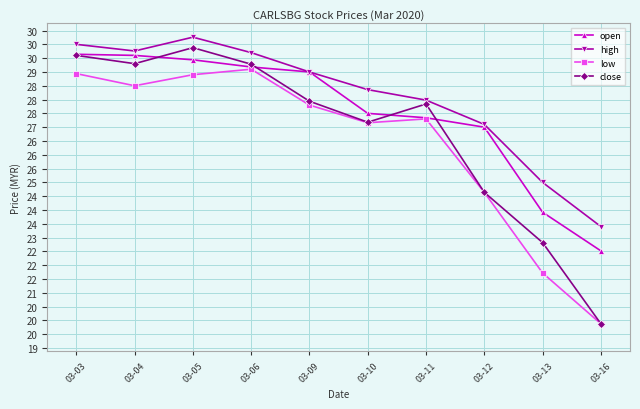

What is the highest value of the low series?

29.1